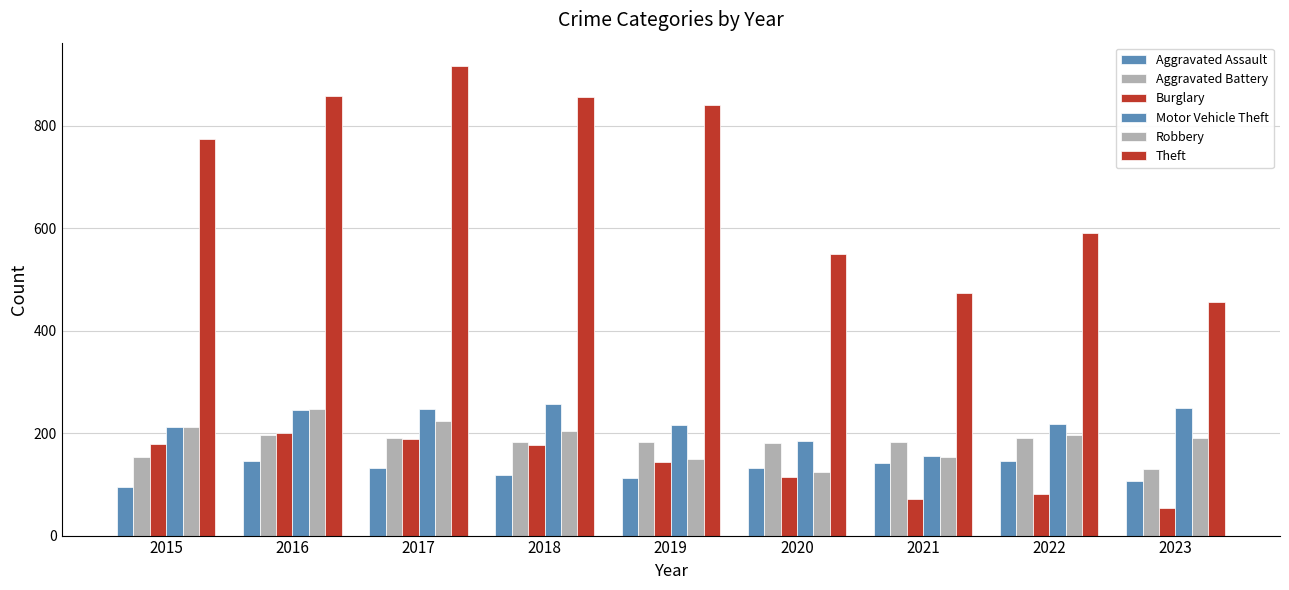

How many bars are there in each group?

6